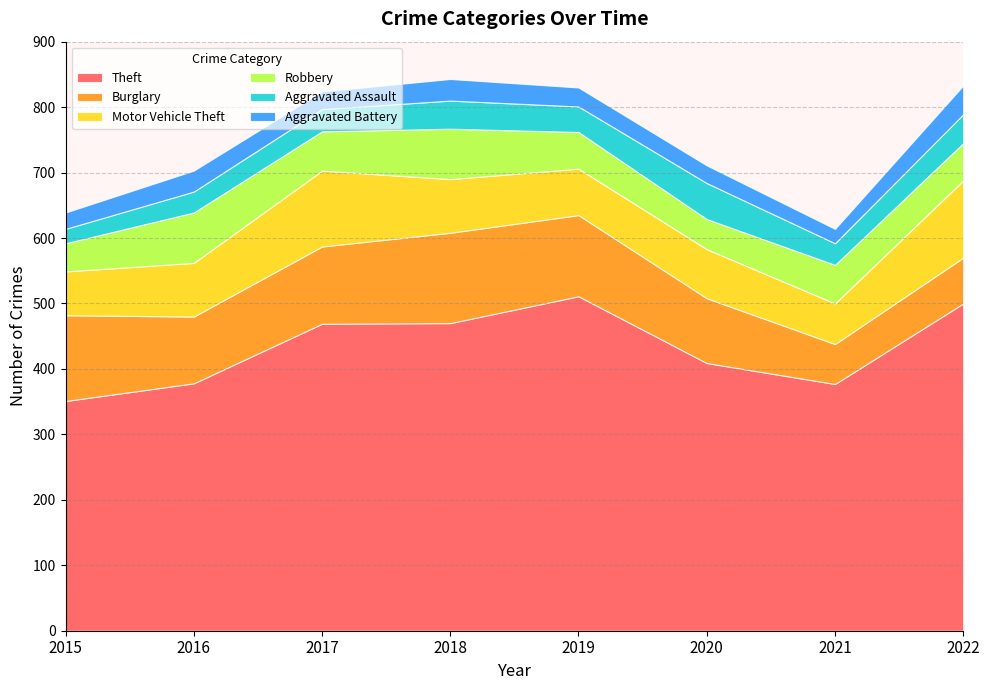

Reading left to right, extract all data points from this chart.

Theft: 2015=351	2016=378	2017=469	2018=470	2019=511	2020=409	2021=377	2022=500
Burglary: 2015=131	2016=102	2017=118	2018=138	2019=124	2020=99	2021=61	2022=70
Motor Vehicle Theft: 2015=67	2016=82	2017=116	2018=82	2019=71	2020=75	2021=62	2022=118
Robbery: 2015=43	2016=77	2017=60	2018=77	2019=56	2020=46	2021=59	2022=57
Aggravated Assault: 2015=22	2016=32	2017=34	2018=43	2019=39	2020=55	2021=33	2022=44
Aggravated Battery: 2015=25	2016=32	2017=27	2018=33	2019=29	2020=27	2021=22	2022=44